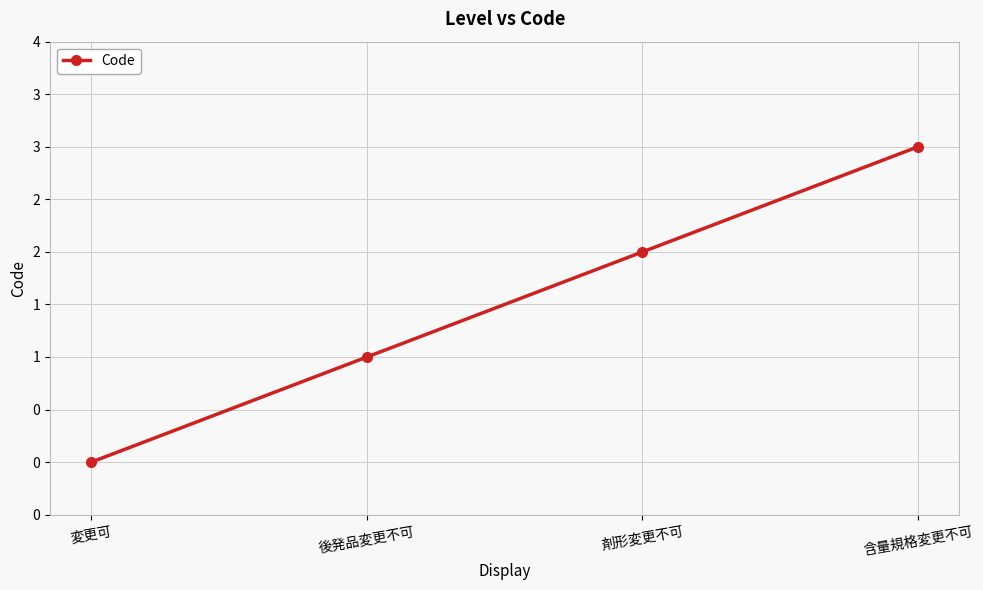

True or false: the data shows 0 at 後発品変更不可.

False